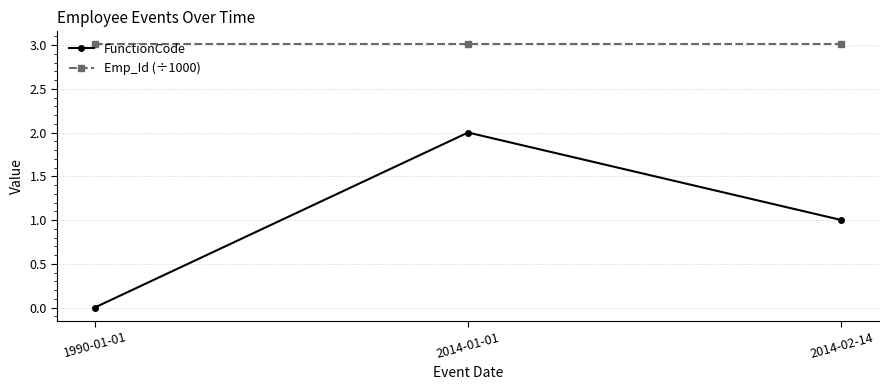

Reading left to right, list all the values displayed in this chart.

FunctionCode: 1990-01-01=0.0	2014-01-01=2.0	2014-02-14=1.0
Emp_Id (÷1000): 1990-01-01=3.0	2014-01-01=3.0	2014-02-14=3.0